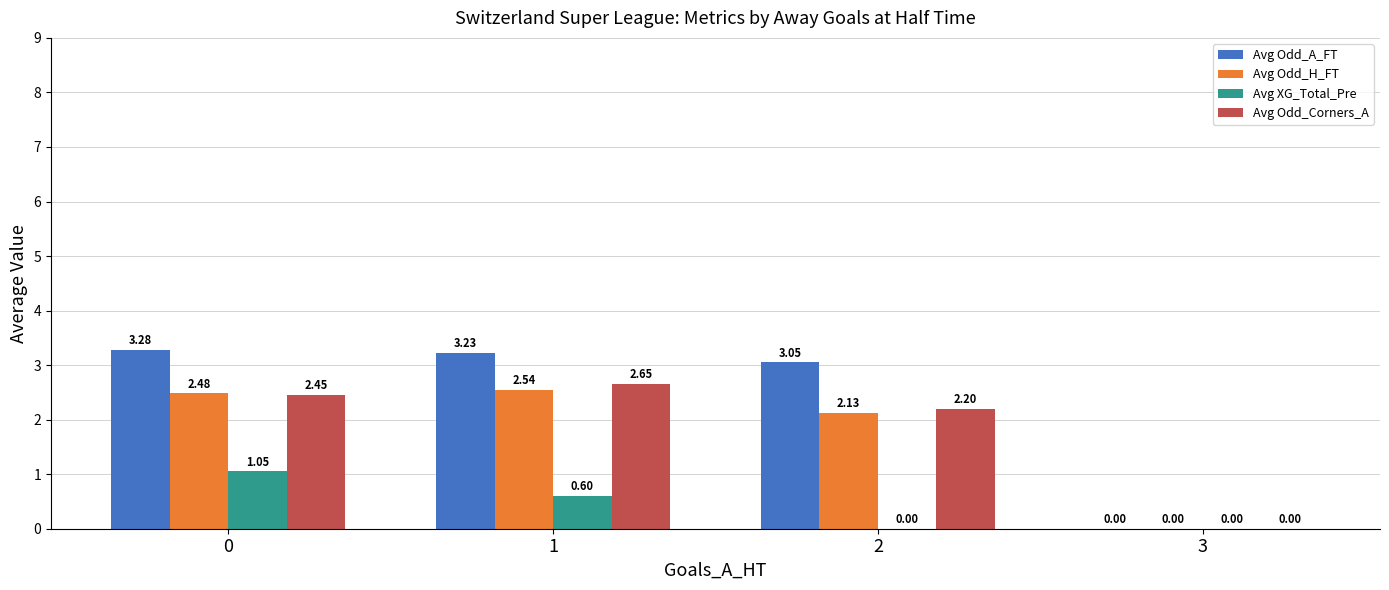

Which series has the largest total across all categories?

Avg Odd_A_FT